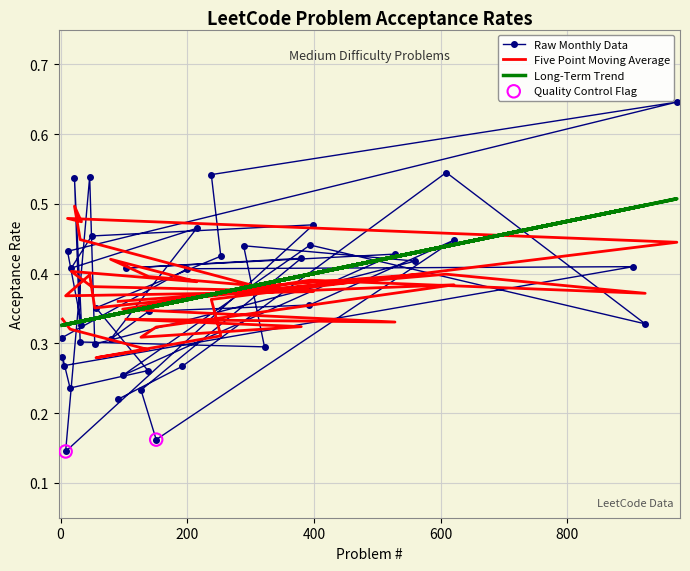

Between 103 and 5, which is larger?

103